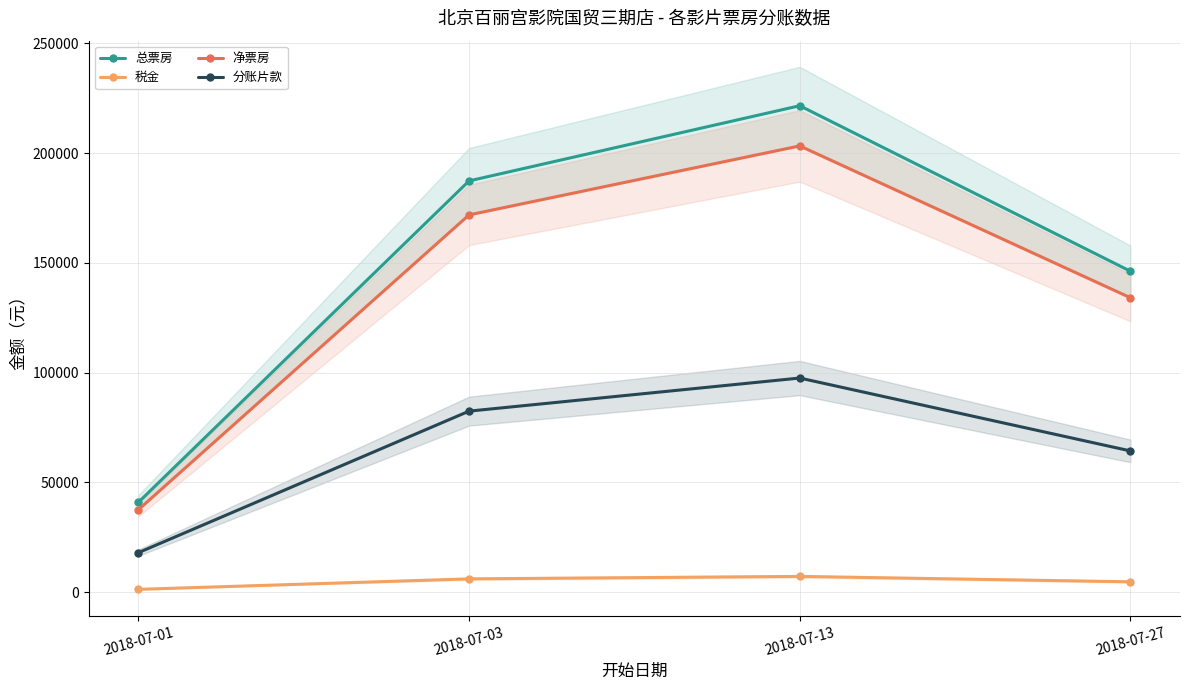

What is the spread (max minus min) of values at 2018-07-03?

181243.2